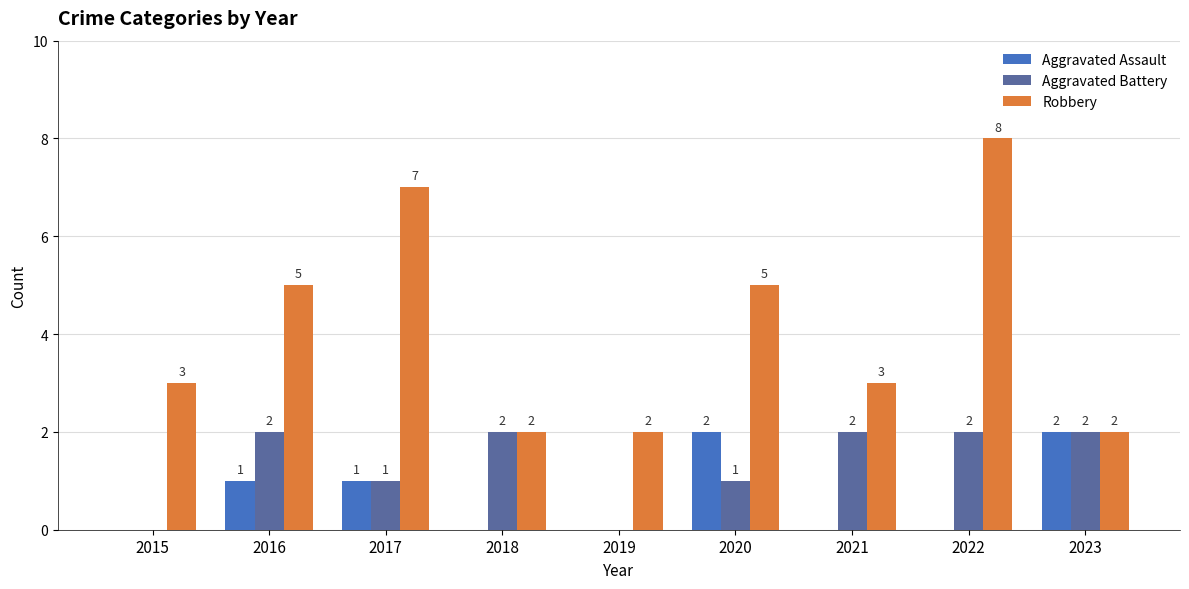

Reading left to right, extract all data points from this chart.

Aggravated Assault: 2015=0	2016=1	2017=1	2018=0	2019=0	2020=2	2021=0	2022=0	2023=2
Aggravated Battery: 2015=0	2016=2	2017=1	2018=2	2019=0	2020=1	2021=2	2022=2	2023=2
Robbery: 2015=3	2016=5	2017=7	2018=2	2019=2	2020=5	2021=3	2022=8	2023=2